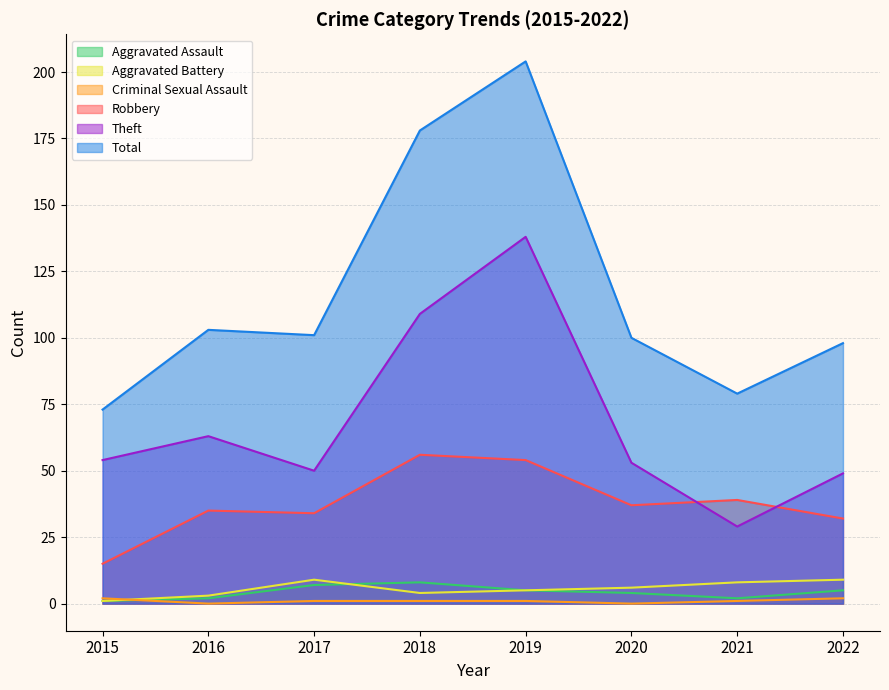

How many data points in Aggravated Battery are above 6?

3